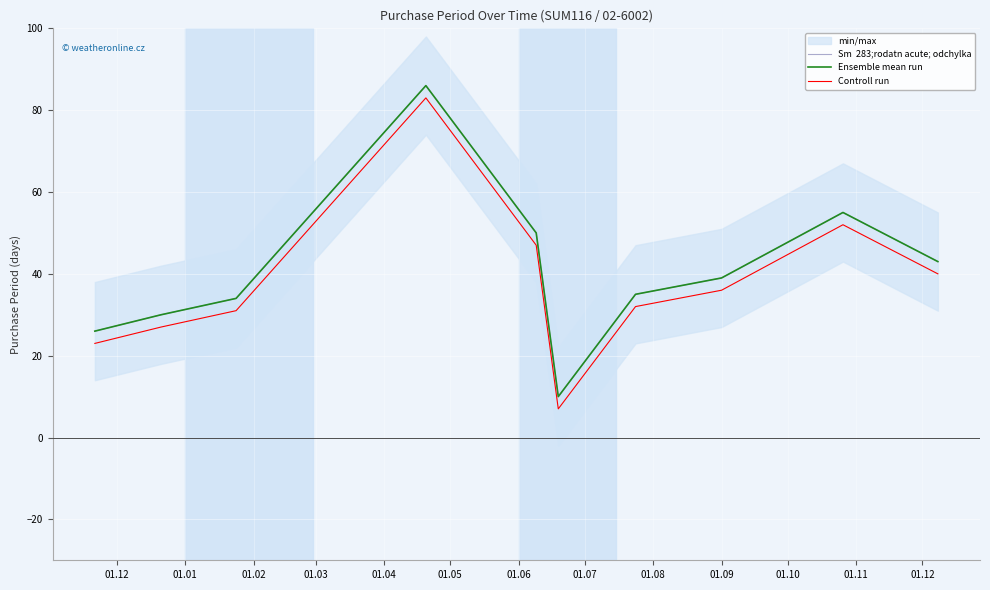

At which label does Sm  283;rodatn acute; odchylka first exceed 39?

01.03